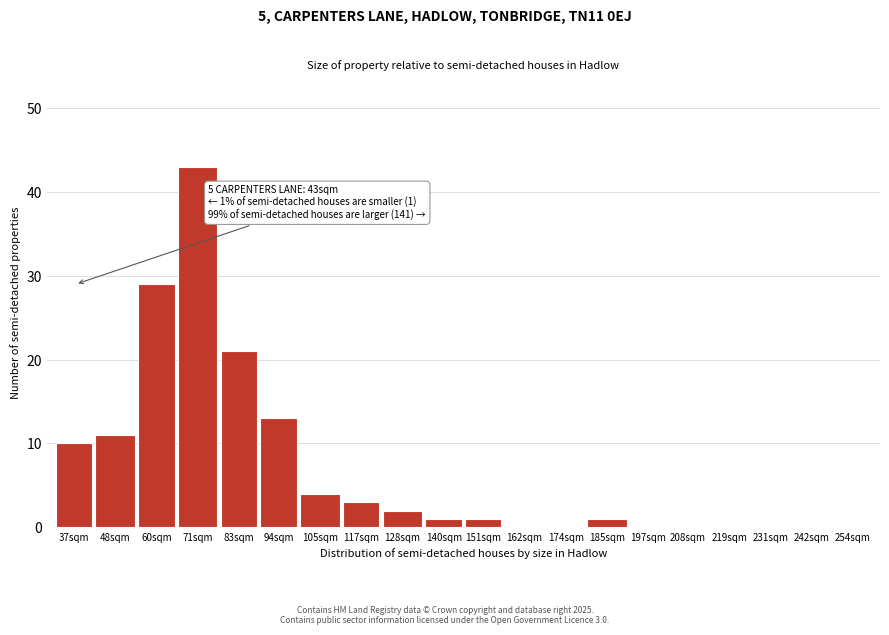

Reading left to right, list all the values displayed in this chart.

37sqm=10	48sqm=11	60sqm=29	71sqm=43	83sqm=21	94sqm=13	105sqm=4	117sqm=3	128sqm=2	140sqm=1	151sqm=1	162sqm=0	174sqm=0	185sqm=1	197sqm=0	208sqm=0	219sqm=0	231sqm=0	242sqm=0	254sqm=0